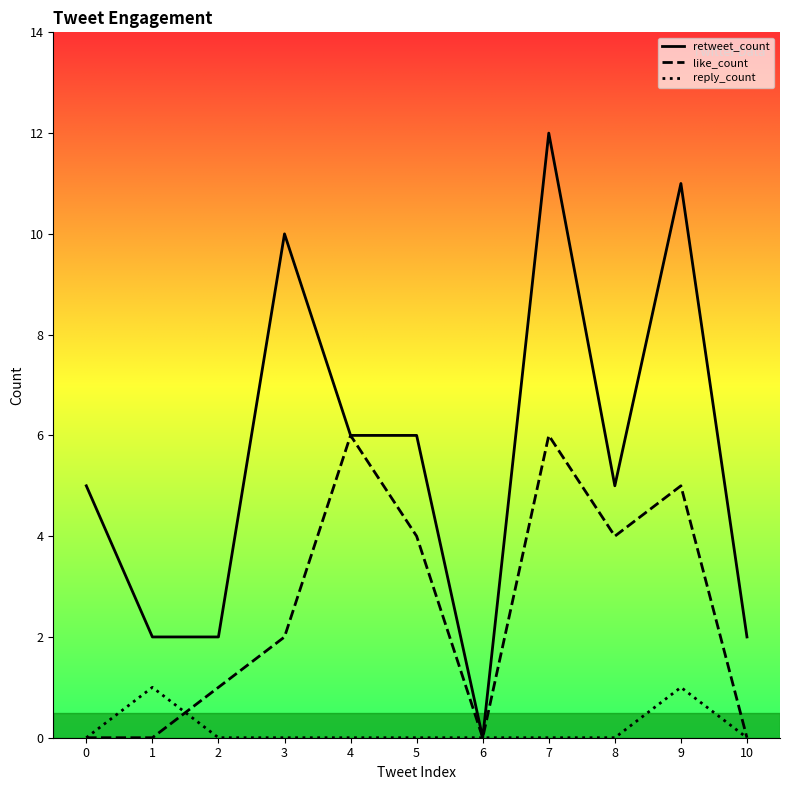

Is the value of reply_count at 0 greater than the value of retweet_count at 4?

No